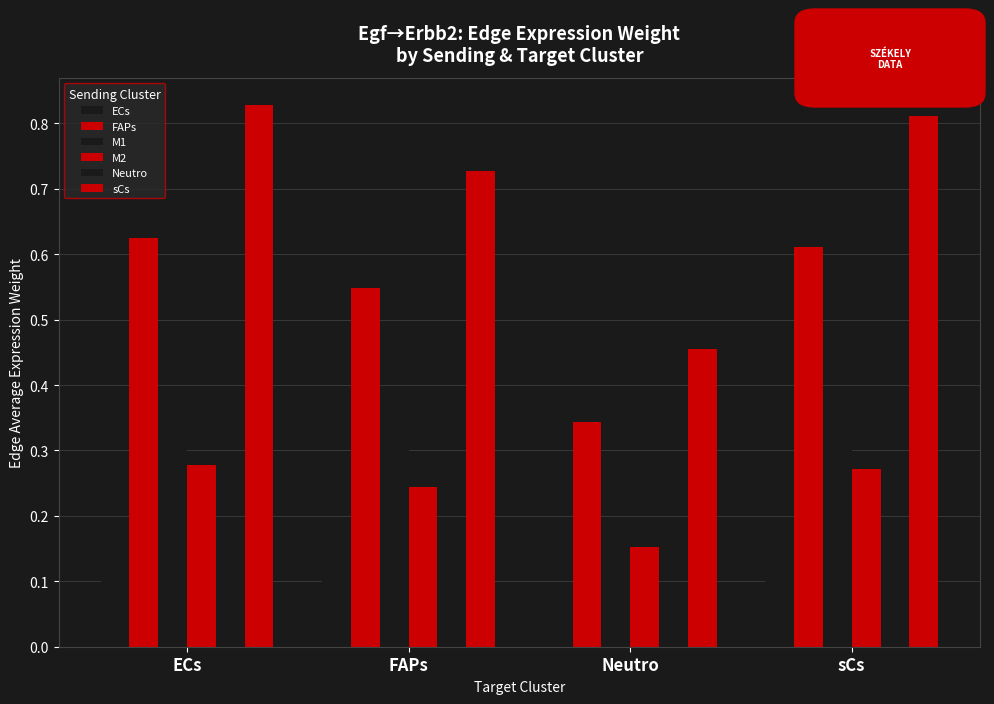

The value of ECs at Neutro is 0.1. True or false?

True